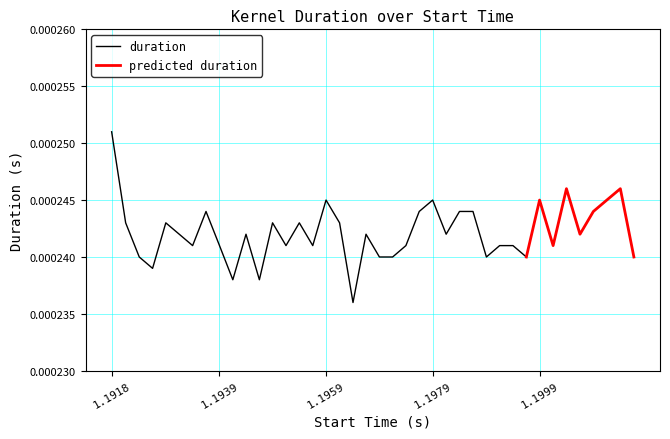

How many interior local valleys (lower than both neighbors) does the data have?

12